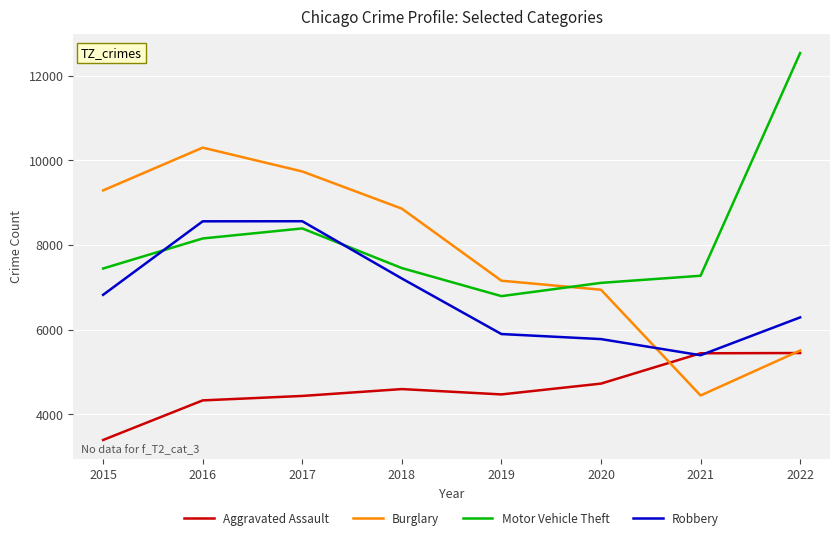

At how many categories does at least one series exceed 8046?

5